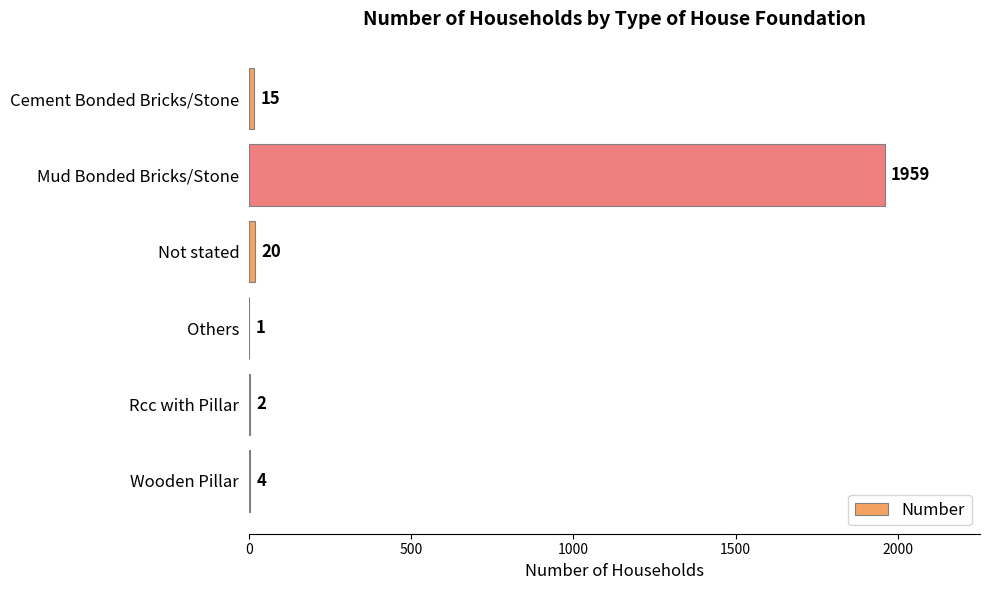

Which category has the highest value across all series?

Mud Bonded Bricks/Stone